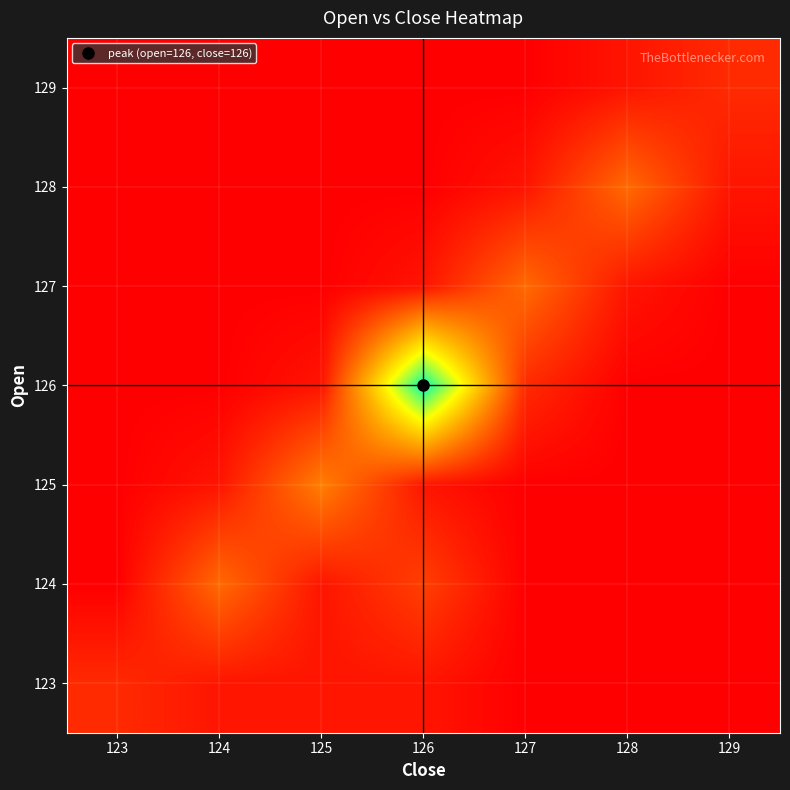

At which category does the chart reach its minimum across all series?

127